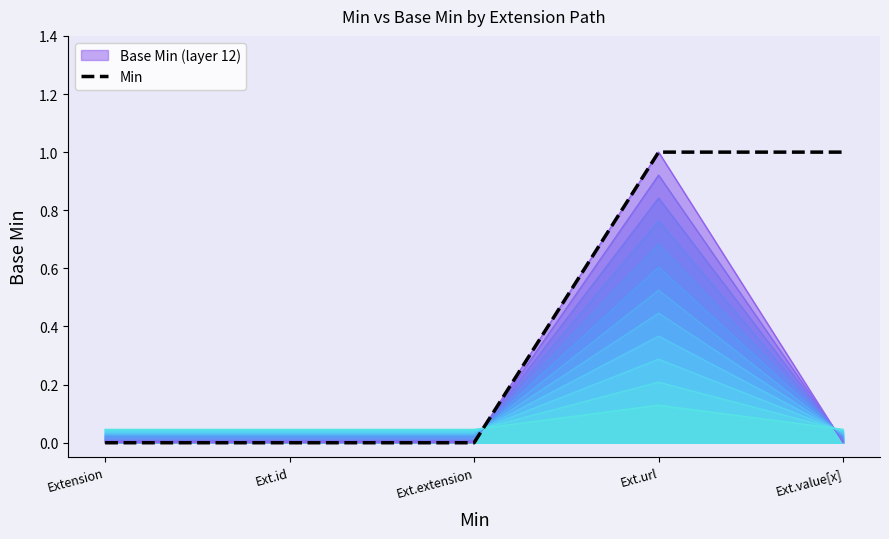

Which category has the highest value across all series?

Ext.url